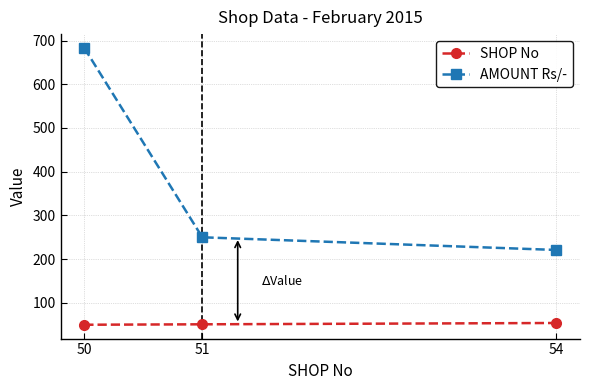

At which category is the sum across all series the highest?

50